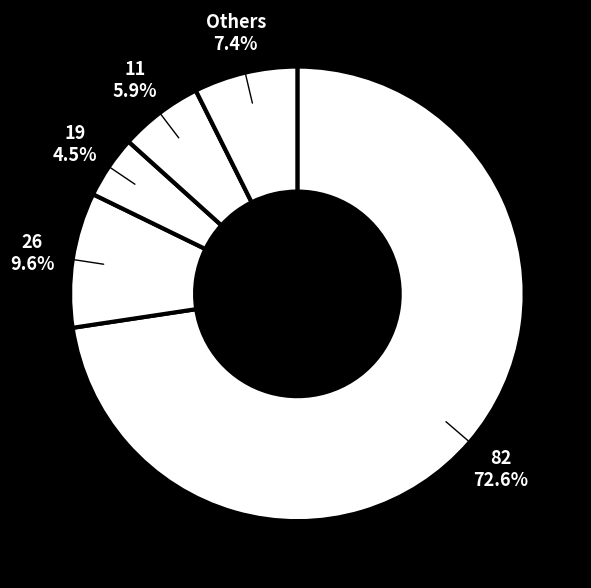

How many slices are in this pie chart?

5